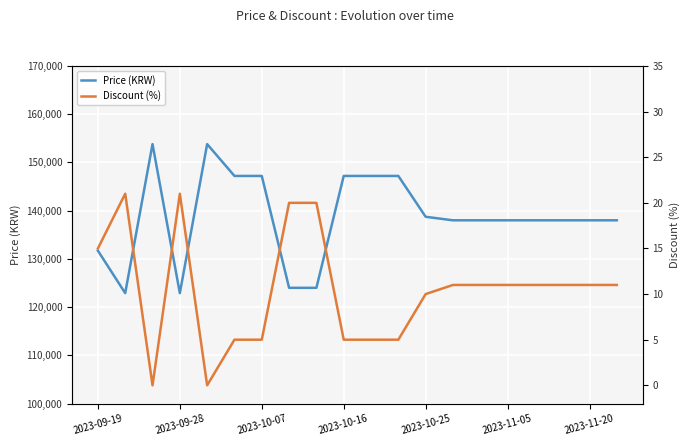

What is the average value of the Price (KRW) series?

138692